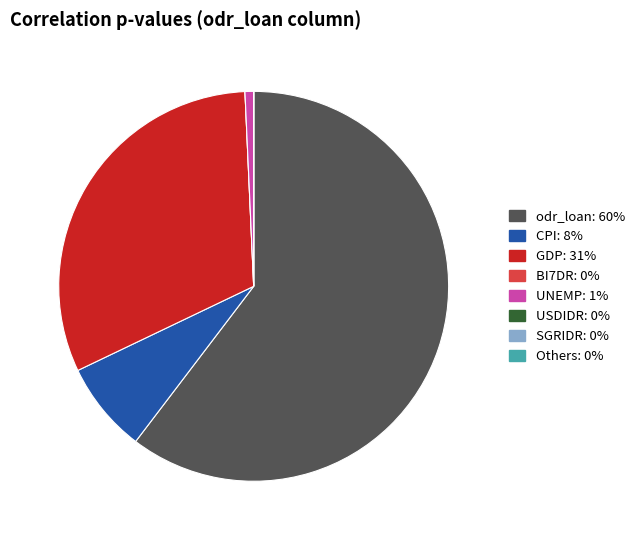

Is there any slice that represents more than half of the pie?

Yes